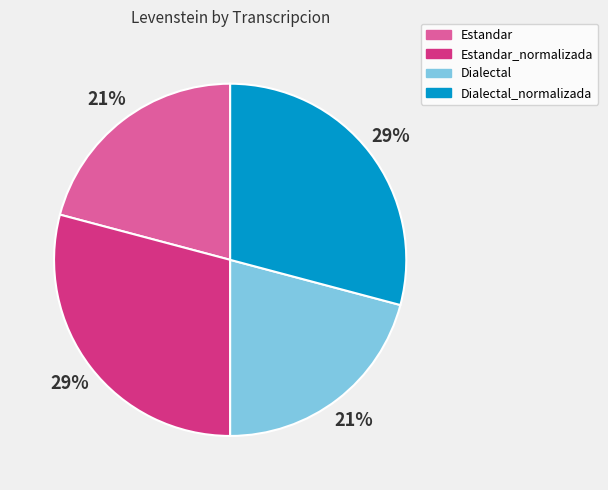

To the nearest percent, what is the difference between the Dialectal and Dialectal_normalizada slice percentages?

8%